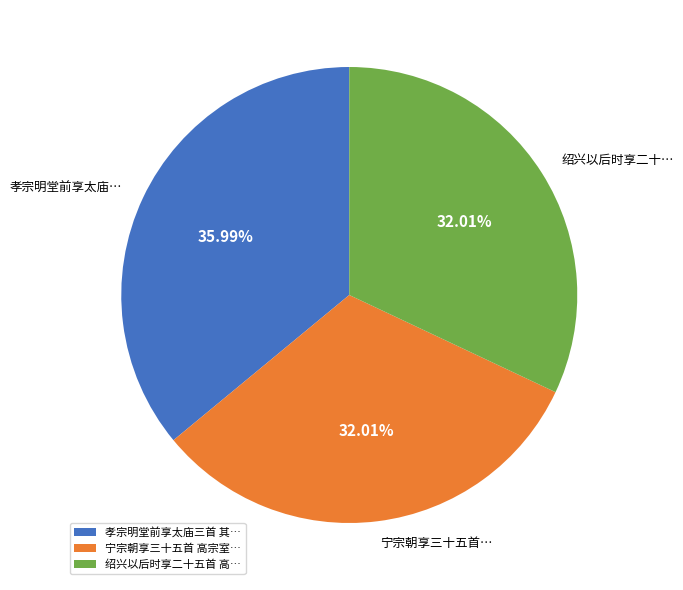

Do 宁宗朝享三十五首 高宗室… and 孝宗明堂前享太庙三首 其… together represent more than half of the pie?

Yes